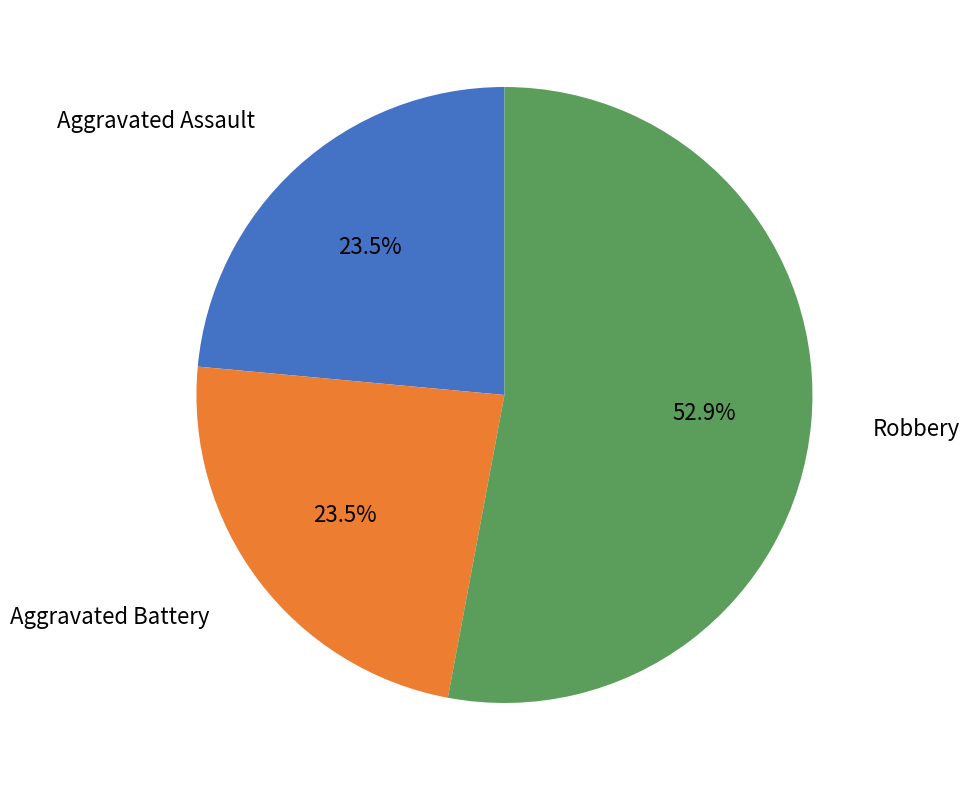

What is the largest slice in the pie chart?

Robbery